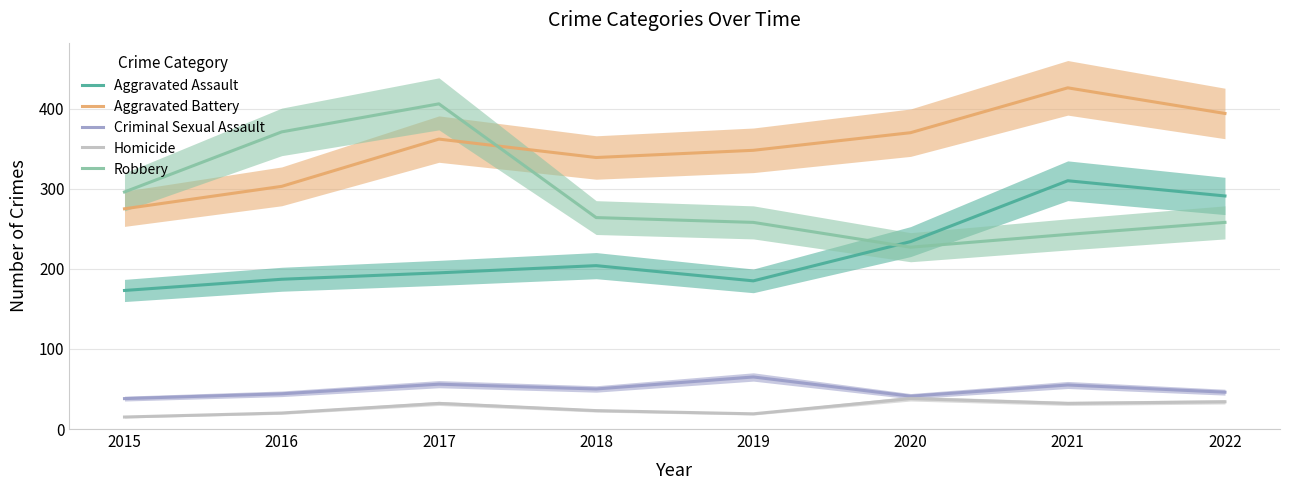

List the labels in order of Aggravated Battery value, smallest first.

2015, 2016, 2018, 2019, 2017, 2020, 2022, 2021